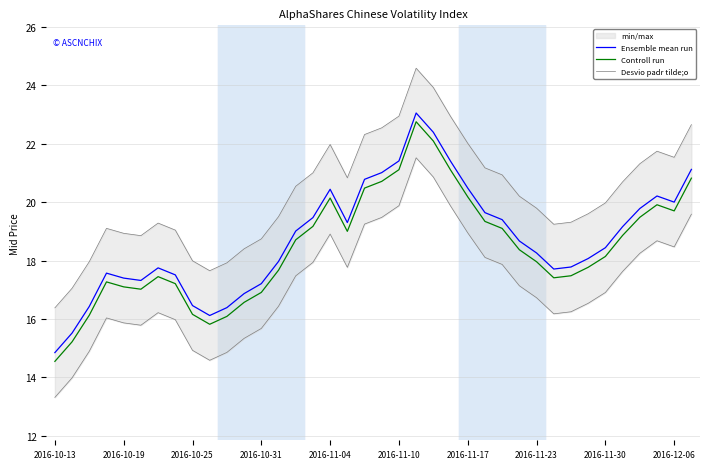

Which category has the lowest value in the Controll run series?

2016-10-13